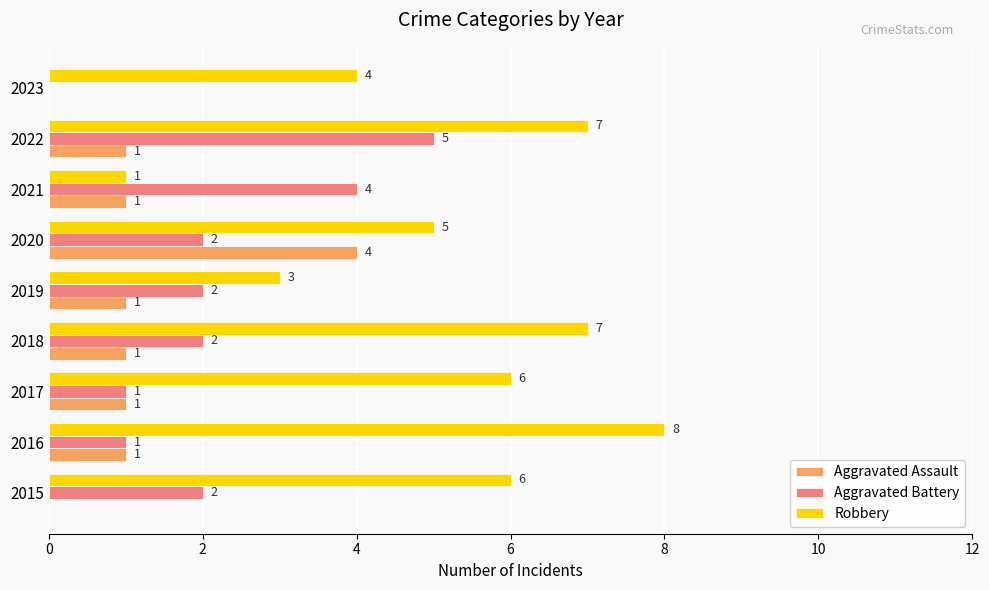

Is the value of Robbery at 2018 greater than the value of Aggravated Battery at 2017?

Yes